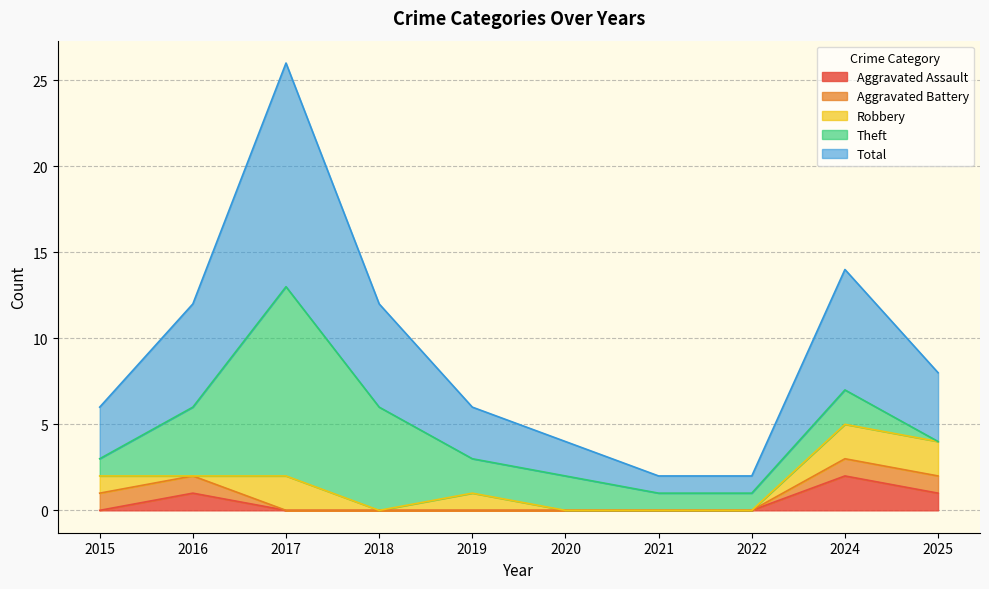

True or false: Aggravated Battery and Aggravated Assault cross at least once.

False